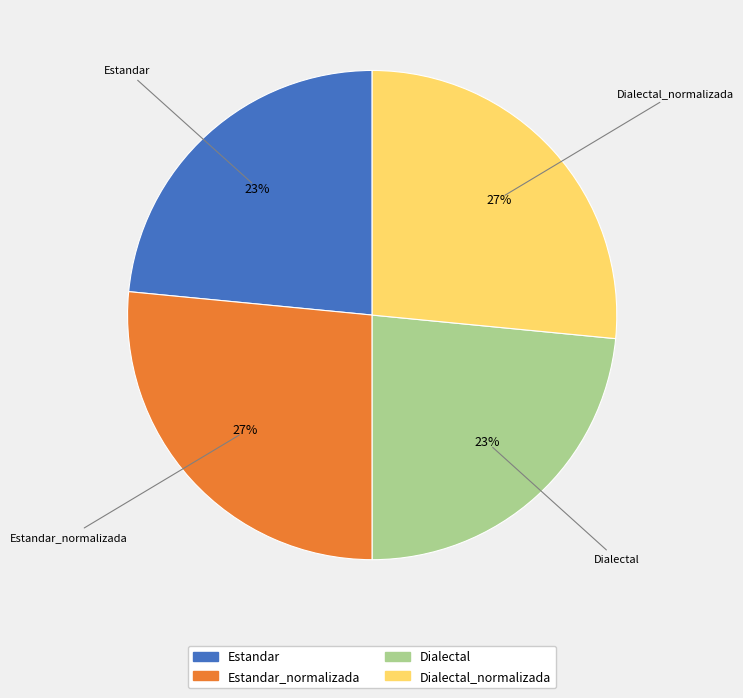

To the nearest percent, what is the average slice percentage?

25%